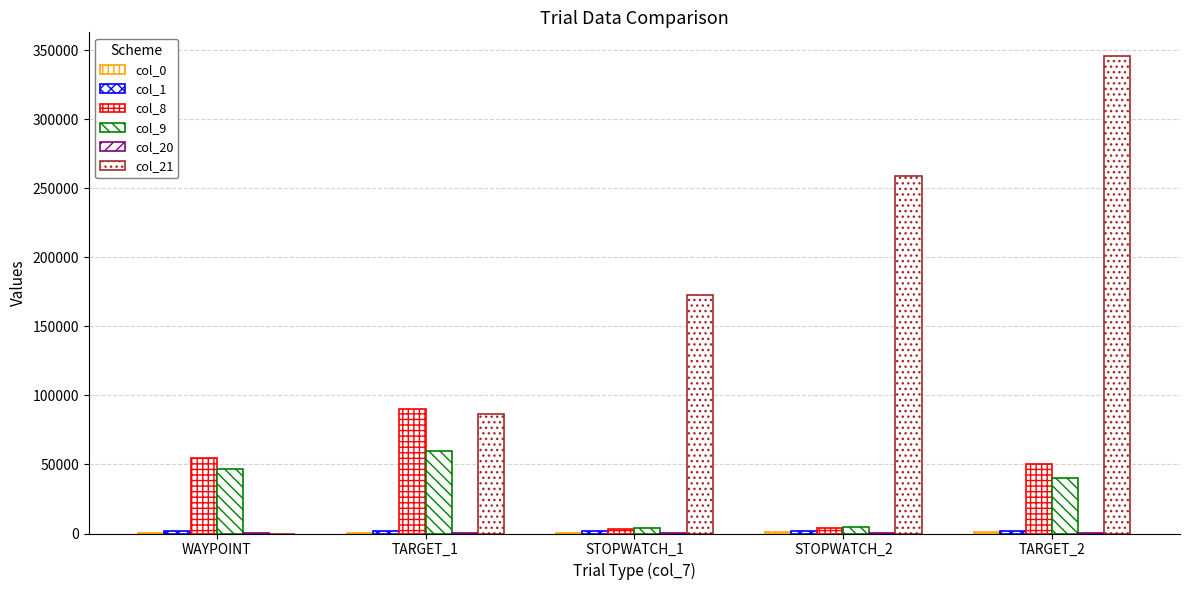

Does the chart contain stacked bars?

No